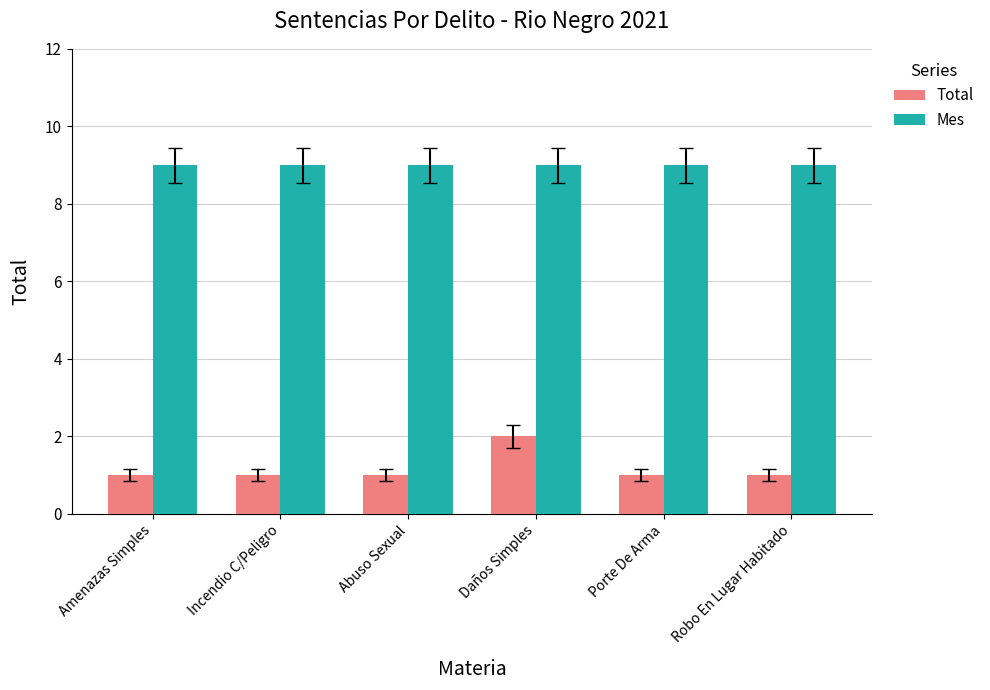

What is the value of the Total bar at the 5th from the left?

1